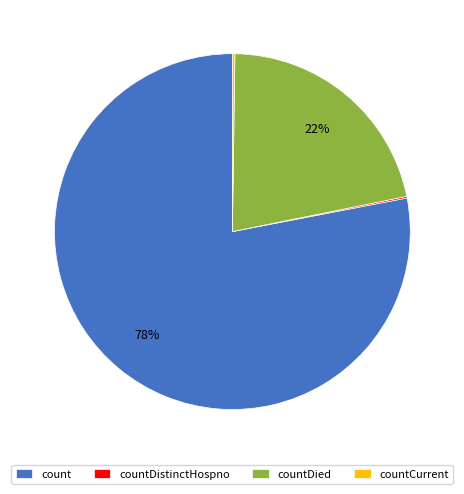

Does countDied represent more than half of the total?

No